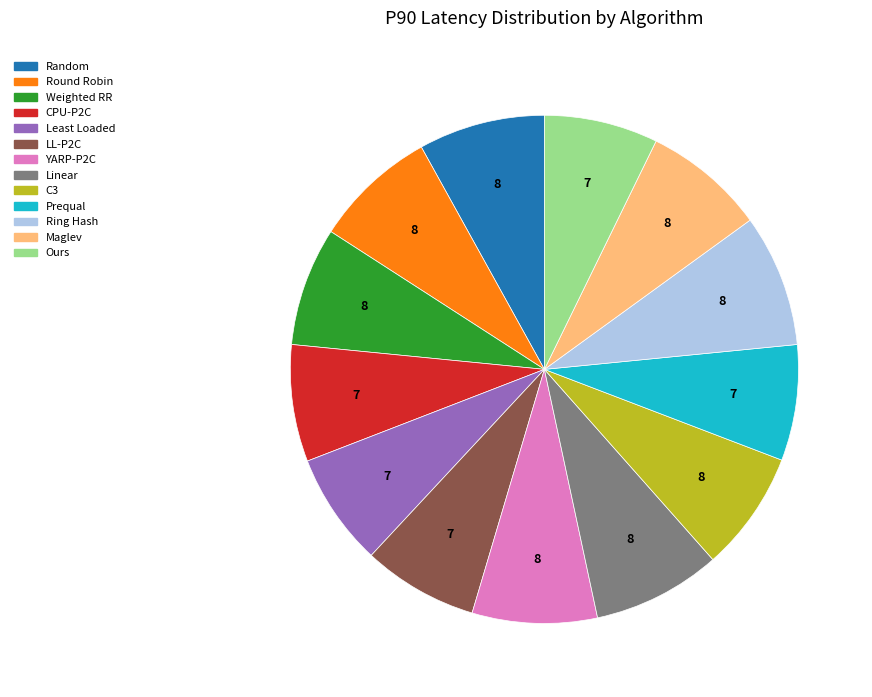

The CPU-P2C slice represents 7% of the pie. True or false?

True